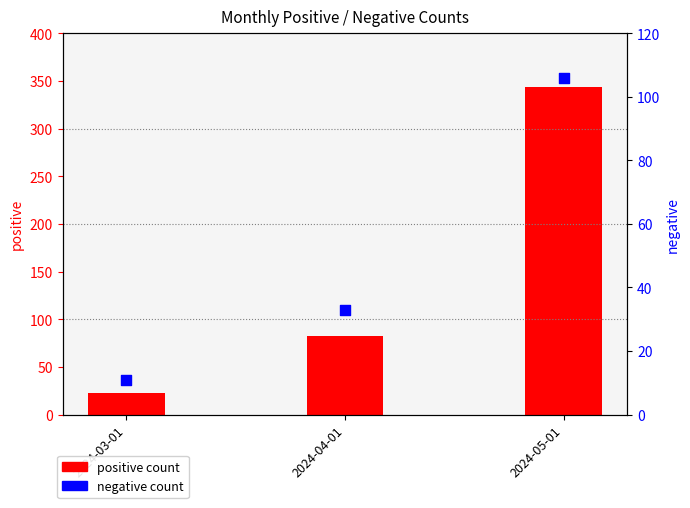

What are all the series names shown in the legend?

positive, negative